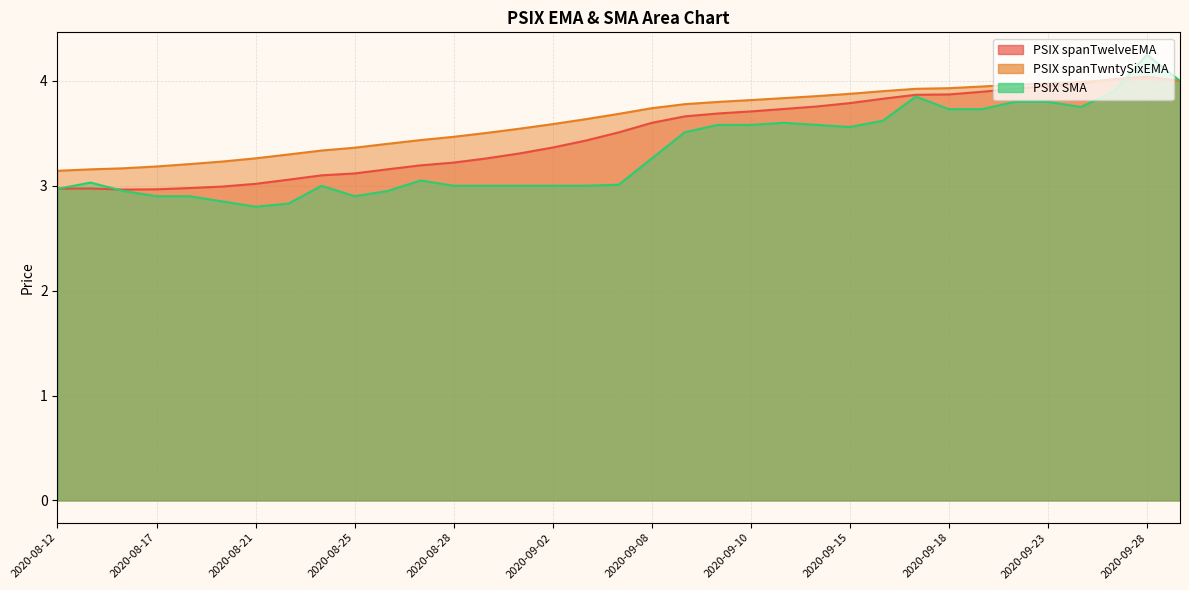

Count the number of data series in this chart.

3